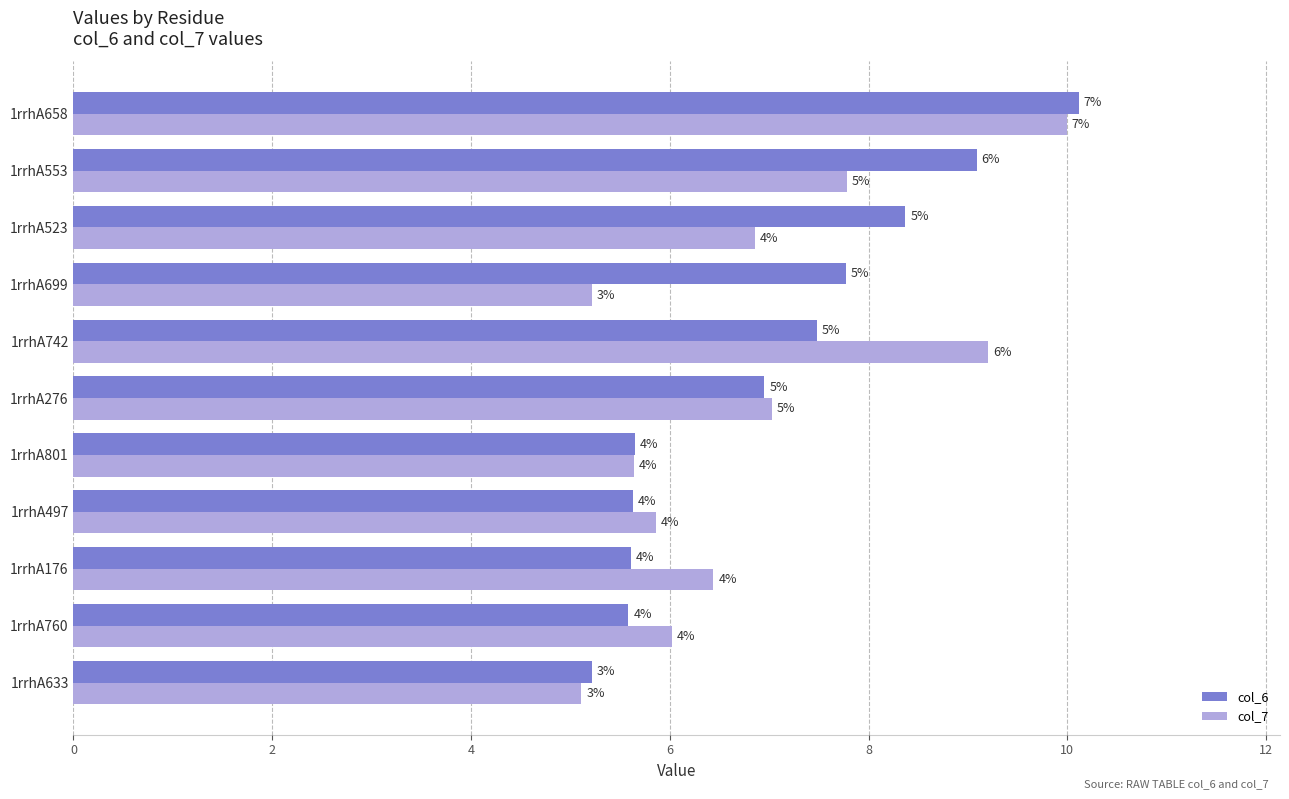

What are all the series names shown in the legend?

col_6, col_7